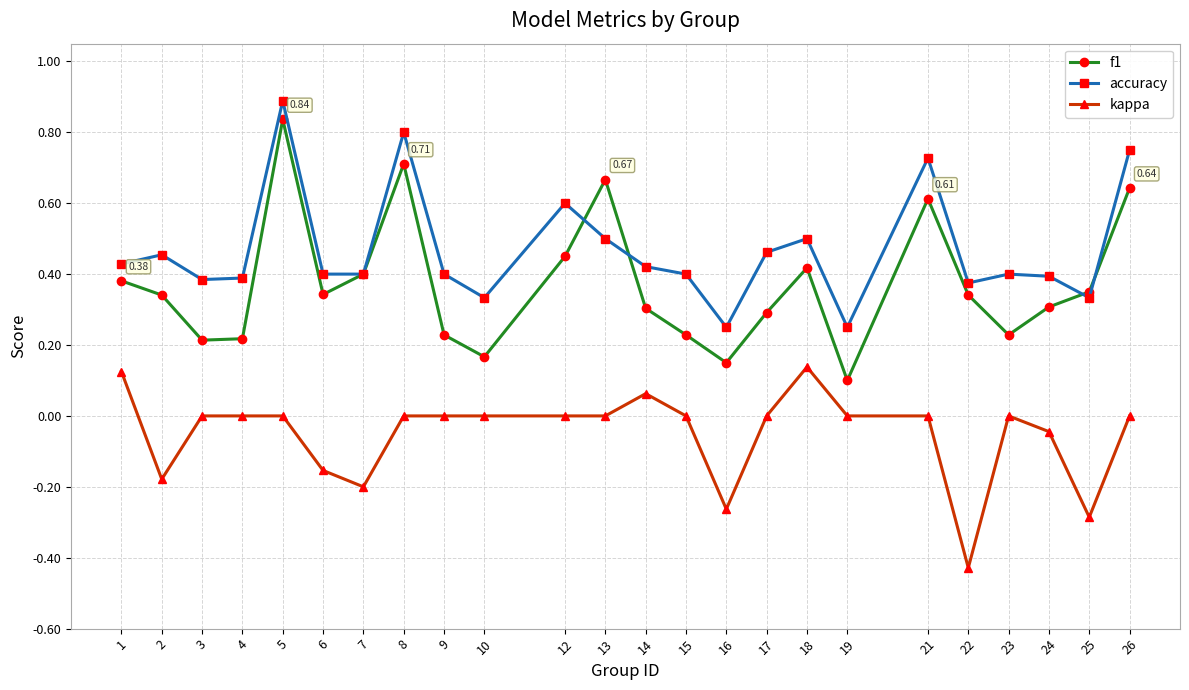

True or false: accuracy and kappa cross at least once.

False